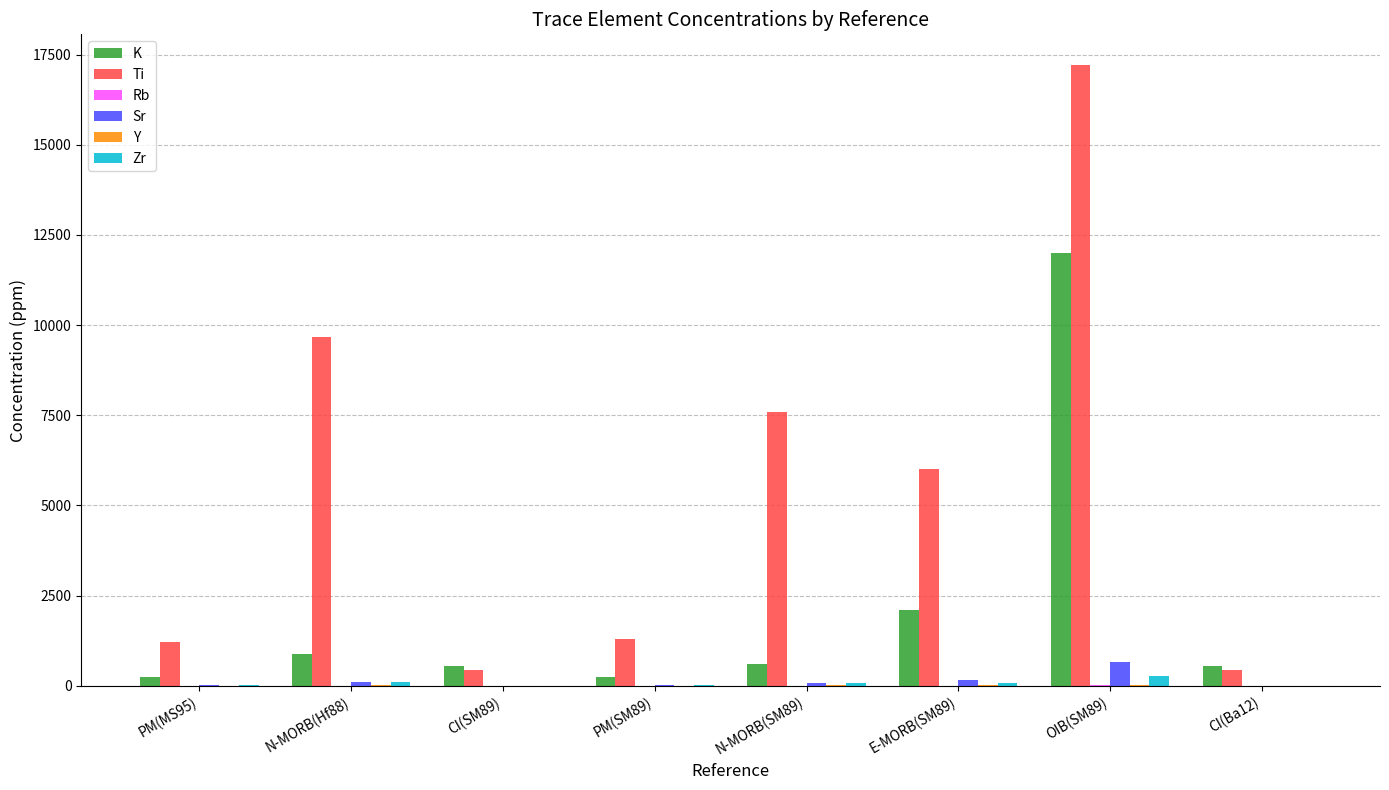

Which series has the largest total across all categories?

Ti